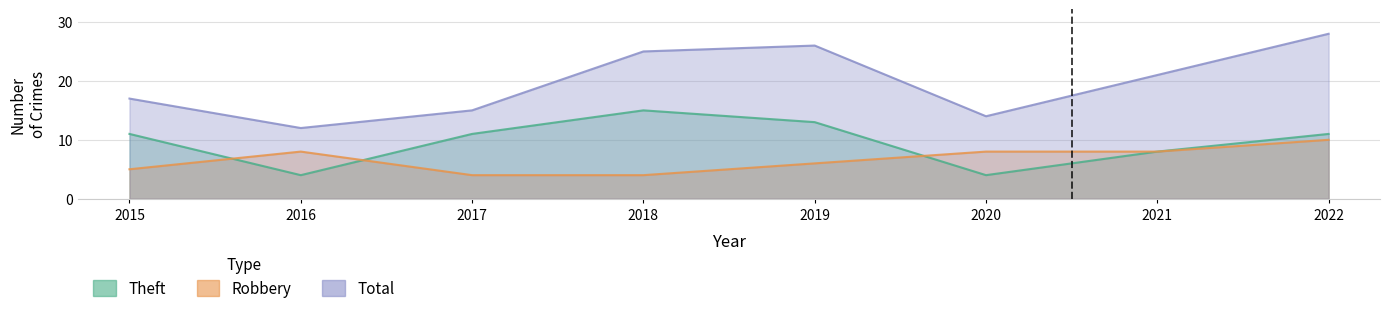

True or false: Total and Robbery cross at least once.

False